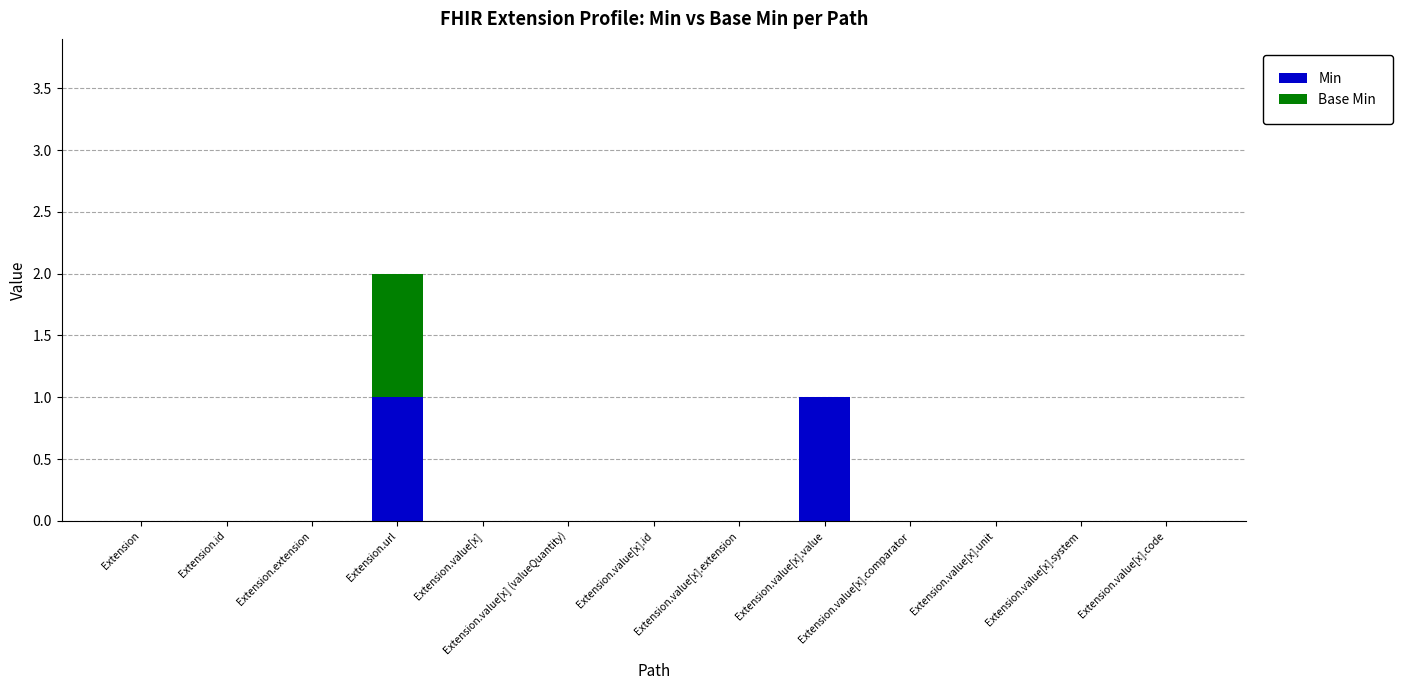

What are all the series names shown in the legend?

Min, Base Min